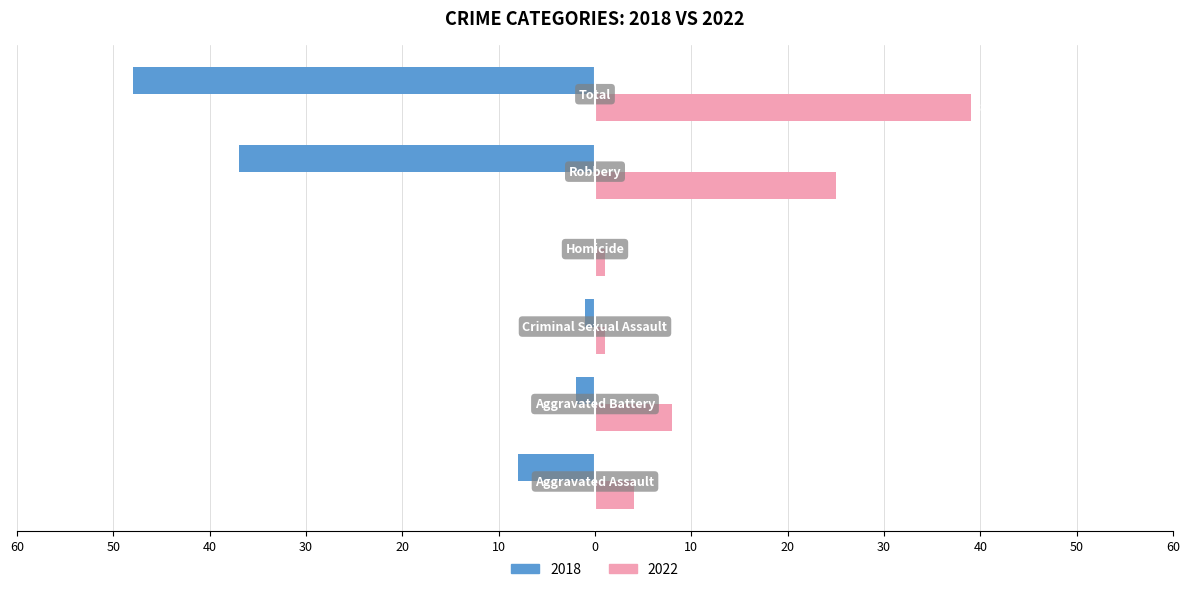

Reading left to right, transcribe all the data shown in this chart.

2022: Aggravated Assault=4	Aggravated Battery=8	Criminal Sexual Assault=1	Homicide=1	Robbery=25	Total=39
2018: Aggravated Assault=-8	Aggravated Battery=-2	Criminal Sexual Assault=-1	Homicide=0	Robbery=-37	Total=-48